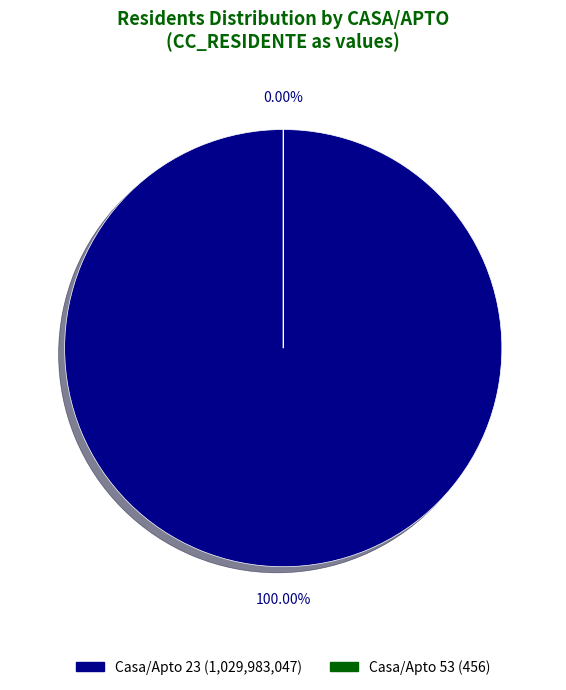

To the nearest percent, what is the difference between the 23 and 53 slice percentages?

100%